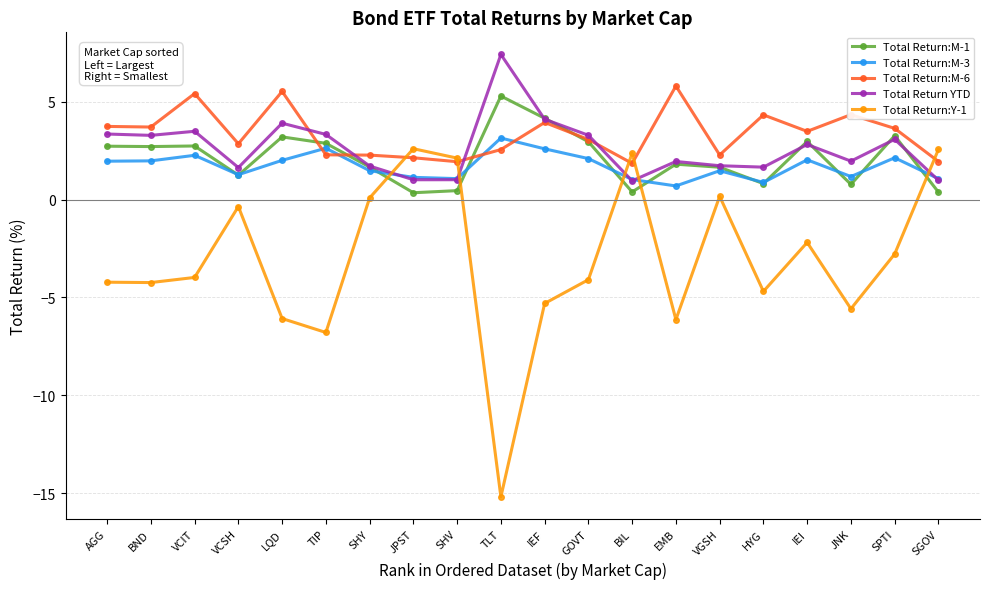

In Total Return:M-1, how many points are lower than both neighbors (excluding endpoints)?

6